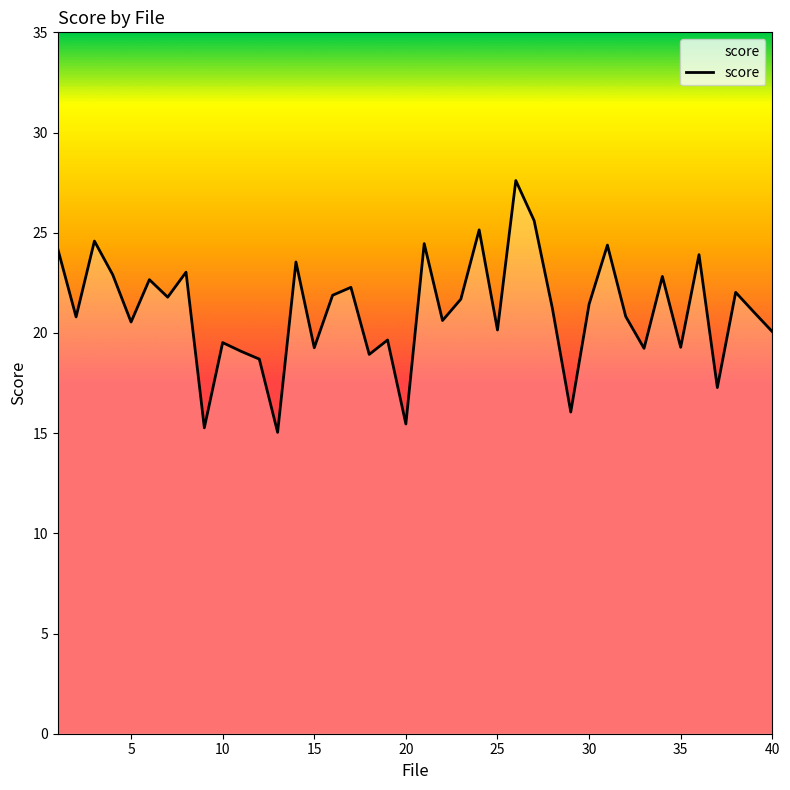

What is the greatest value displayed?

27.6